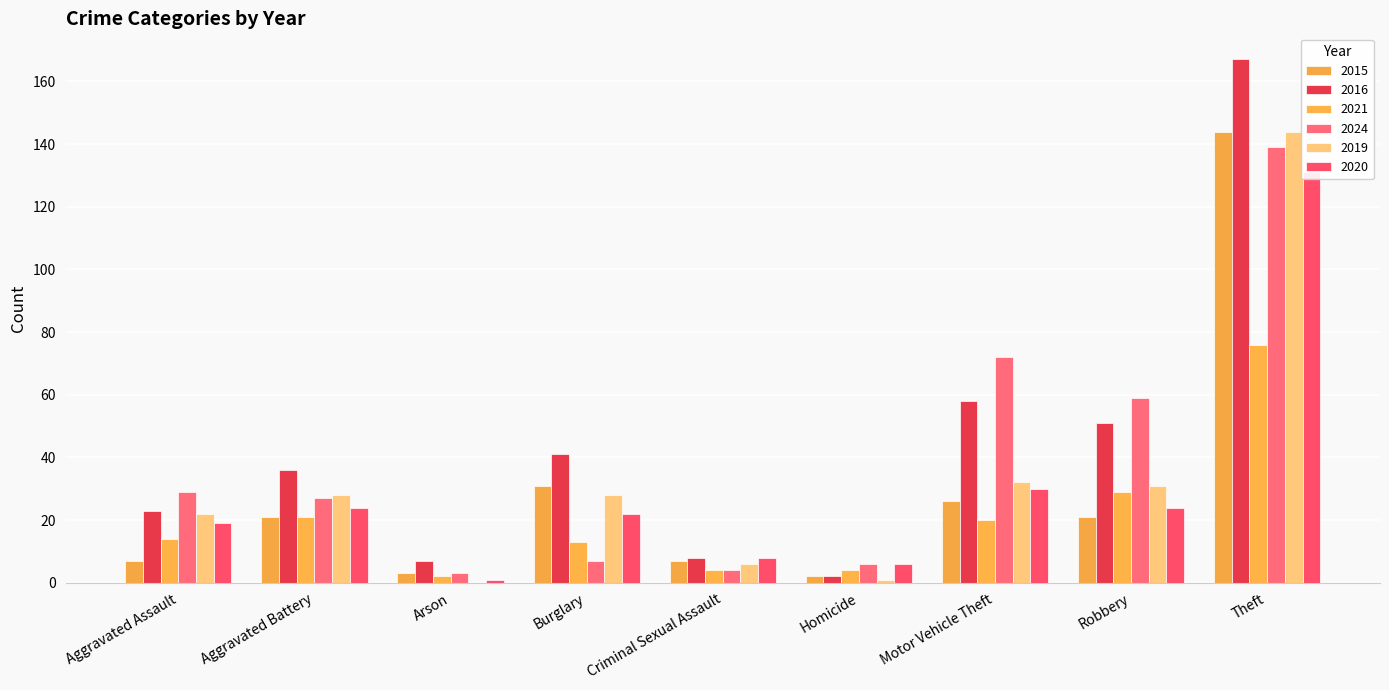

What is the approximate value of 2024 at Theft?

139